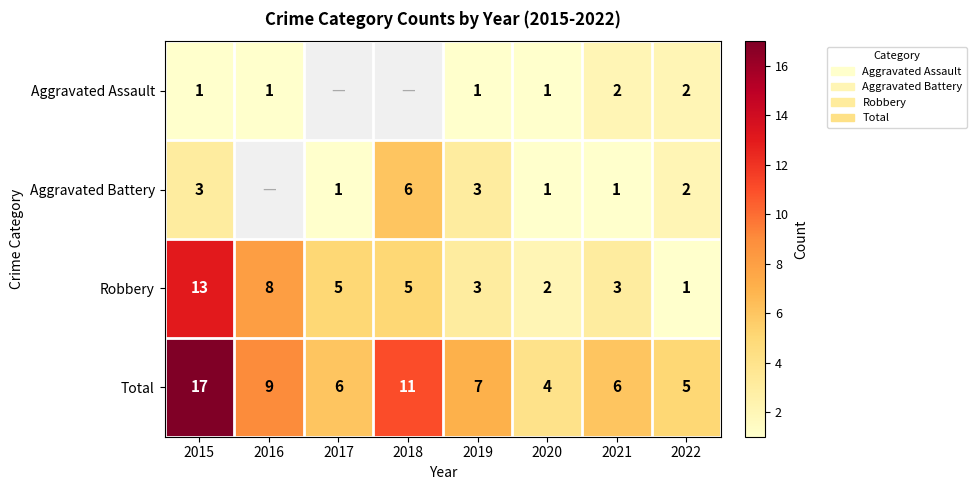

Where is Total nearest to the value 10?

2016